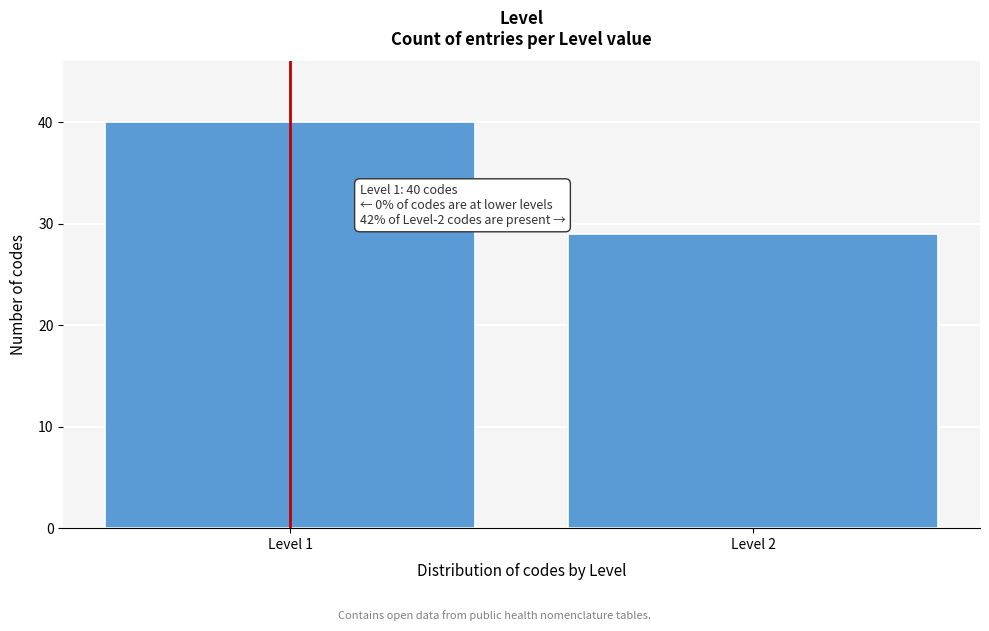

Reading left to right, list all the values displayed in this chart.

40	29